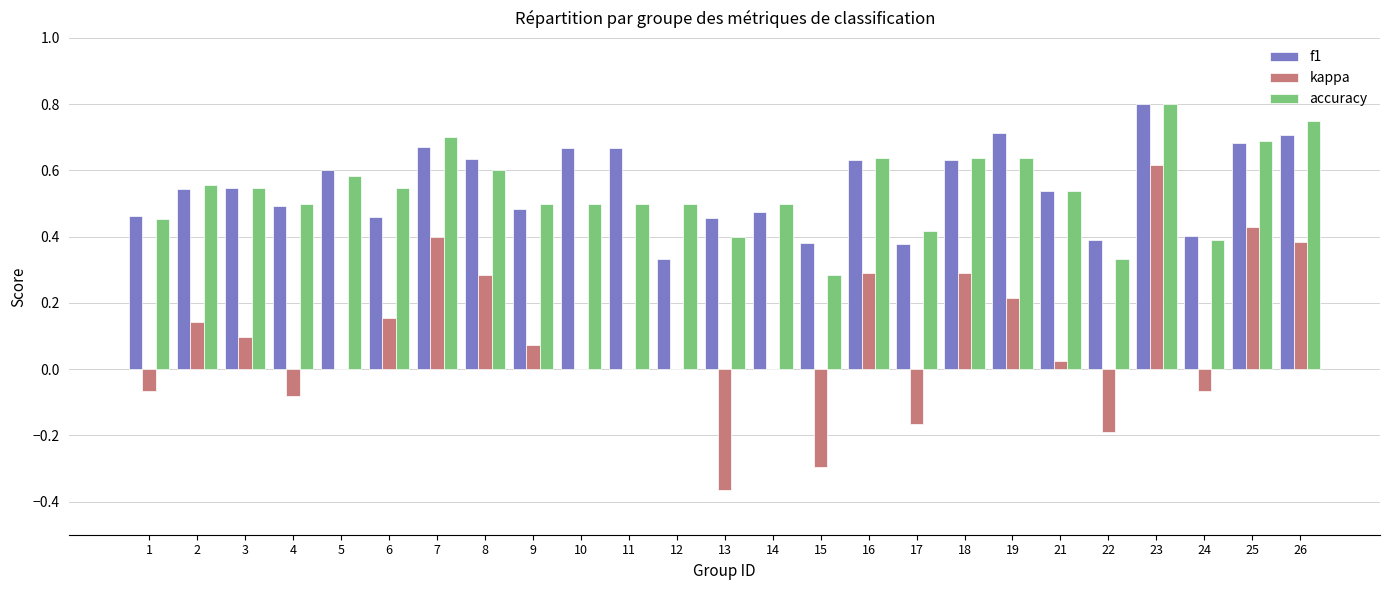

Is it true that f1 equals 0.5 at 2?

True